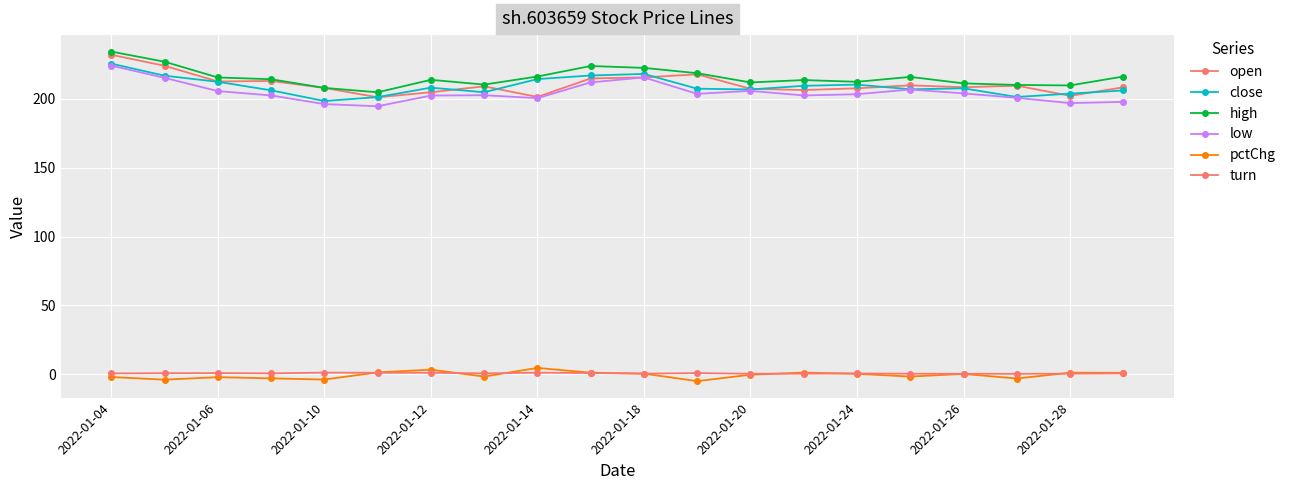

Does the chart have visible grid lines?

Yes